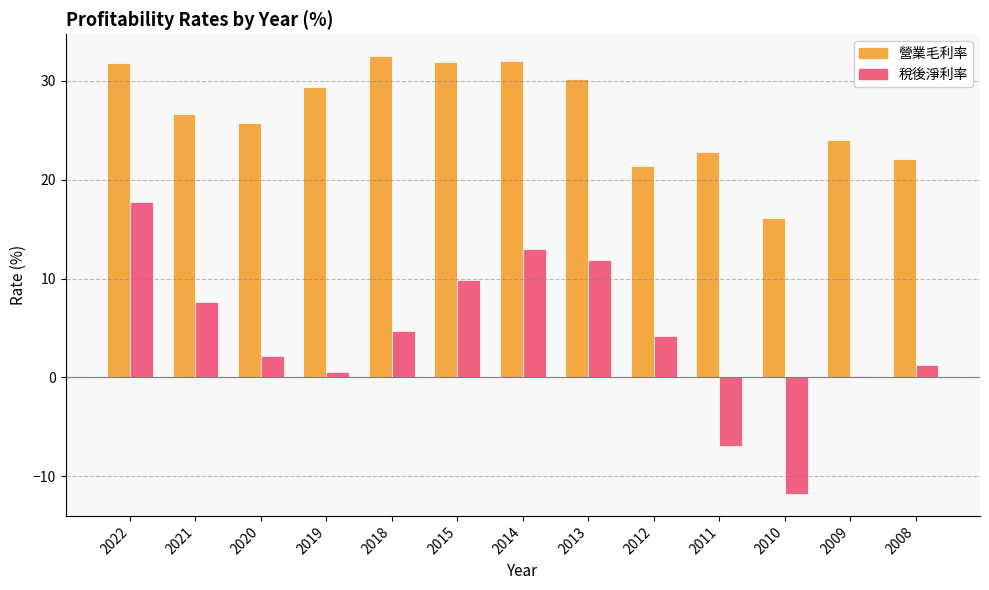

At which category is the sum across all series the highest?

2022